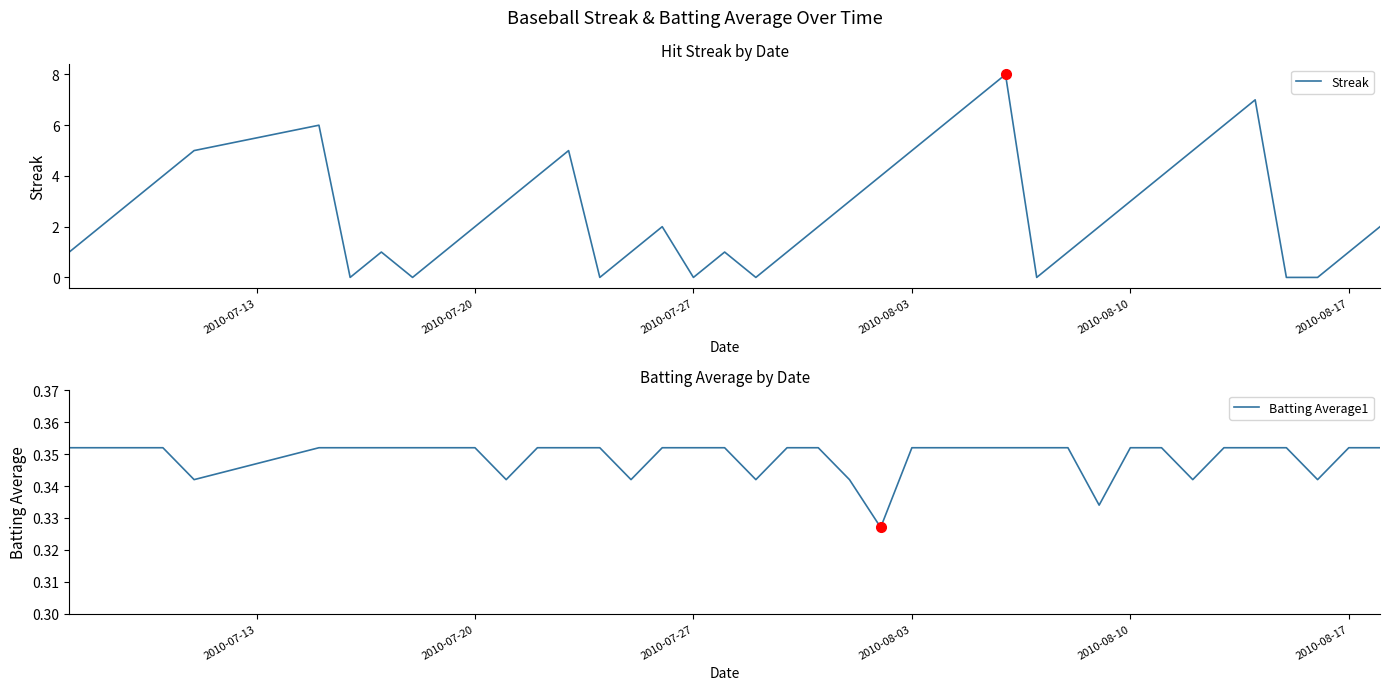

How many lines are shown in the chart?

2